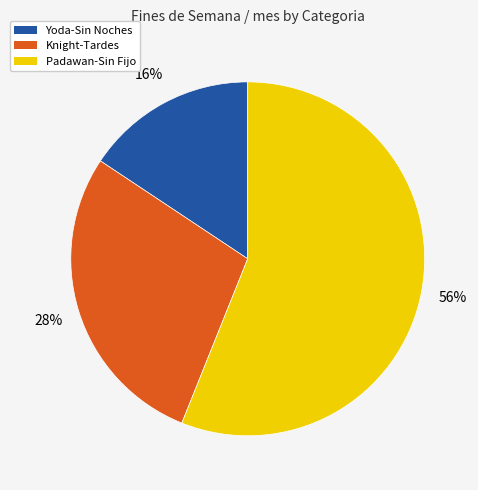

Is there any slice that represents more than half of the pie?

Yes